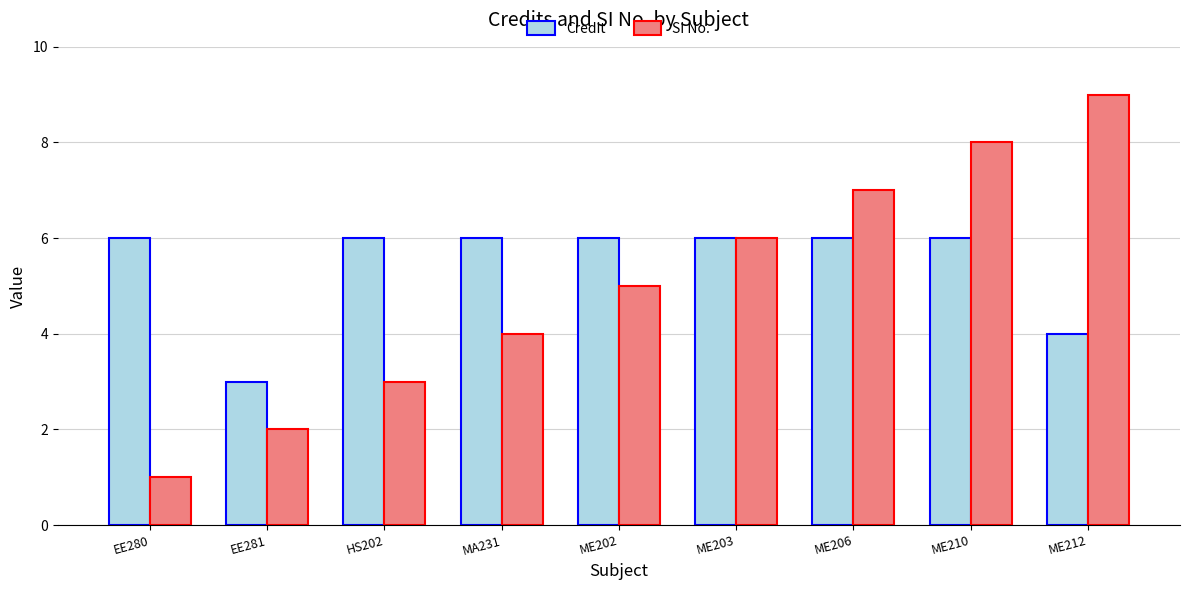

What is the total value across all series at EE281?

5